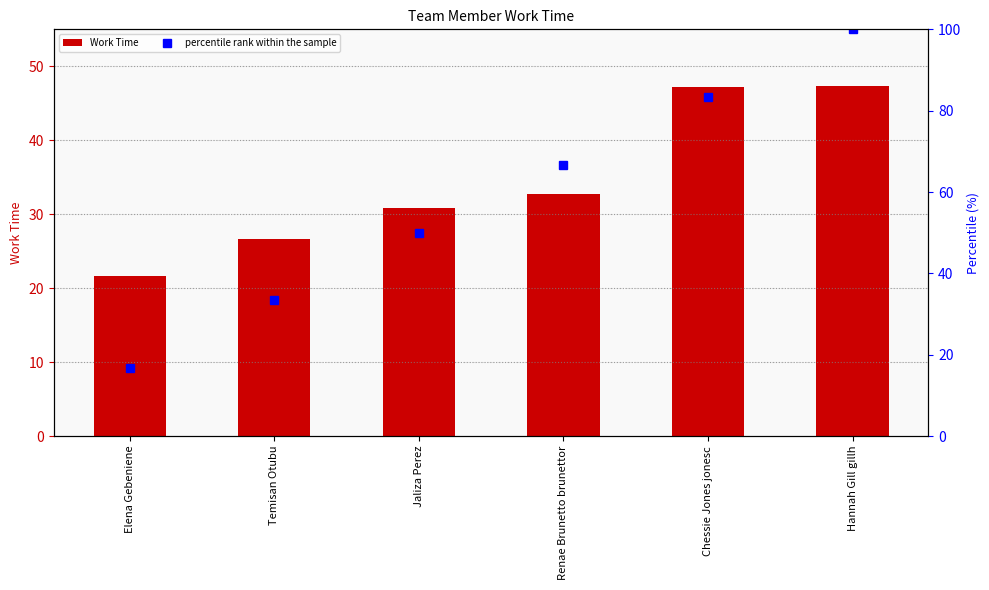

What is the sum of all percentile rank within the sample values?

350.0